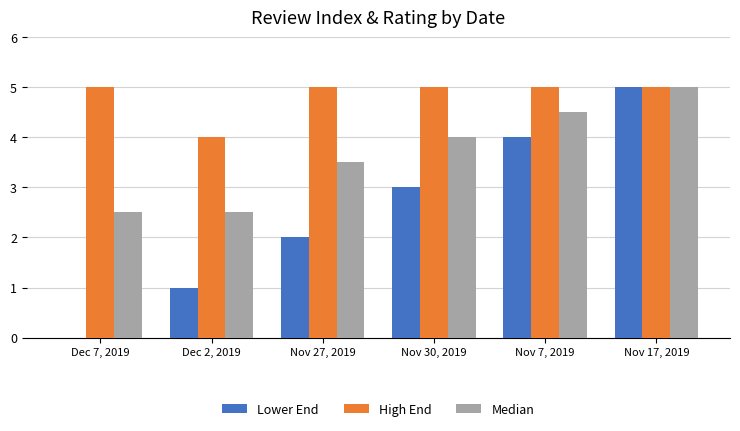

True or false: Lower End has a value of 1.2 at Nov 27, 2019.

False